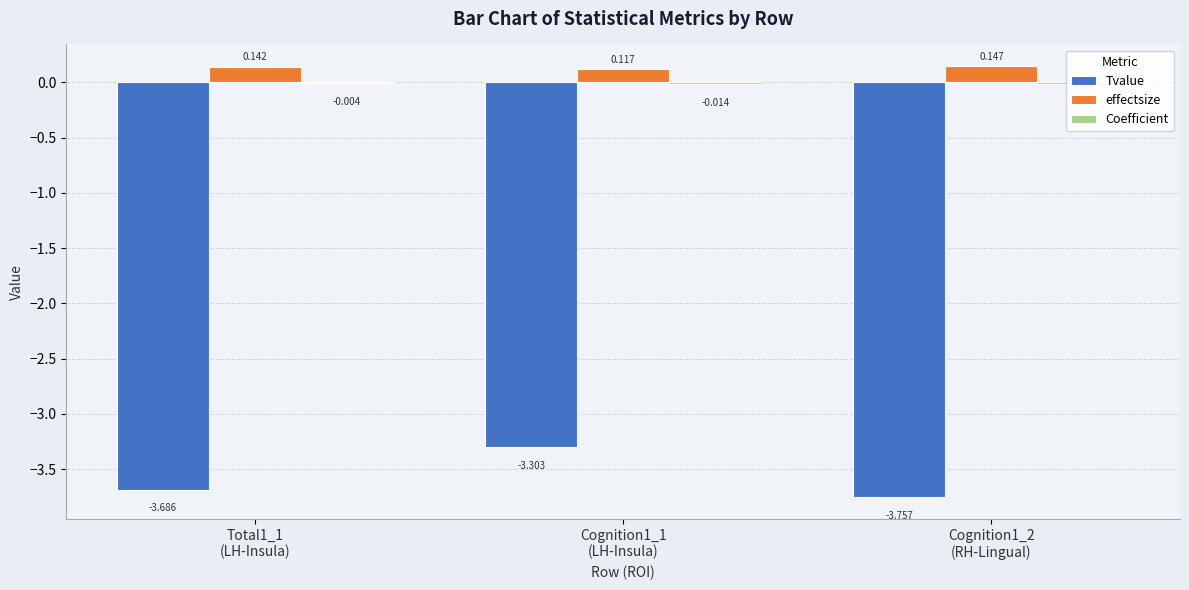

Which series has the largest total across all categories?

effectsize